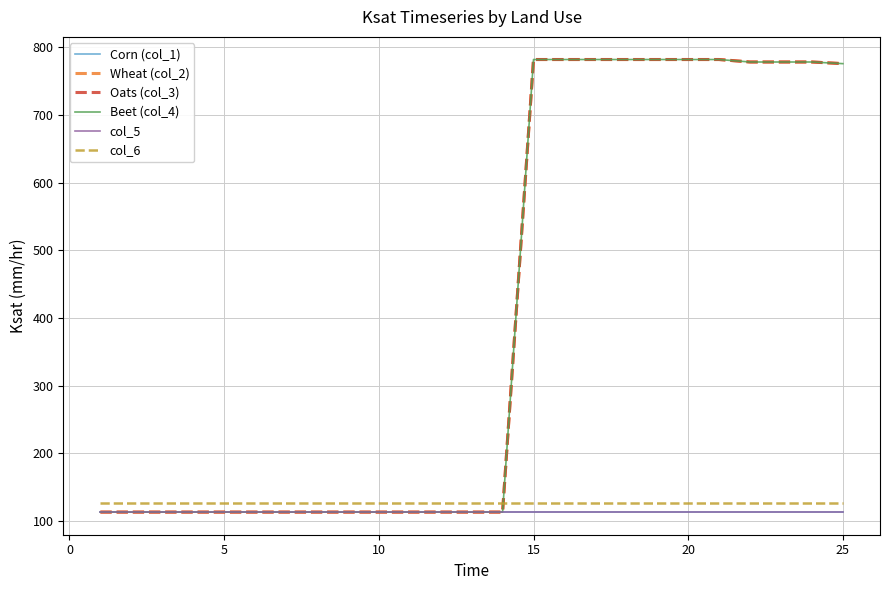

Does the chart have visible grid lines?

Yes